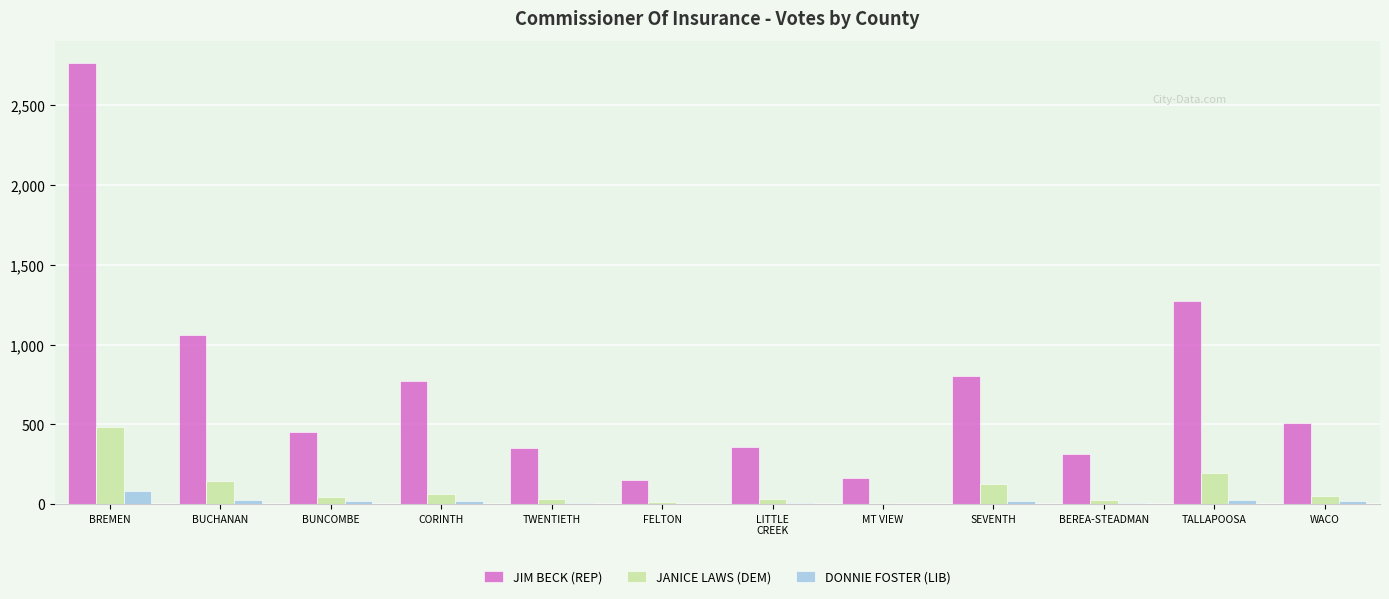

What is the sum of all JIM BECK (REP) values?

8969